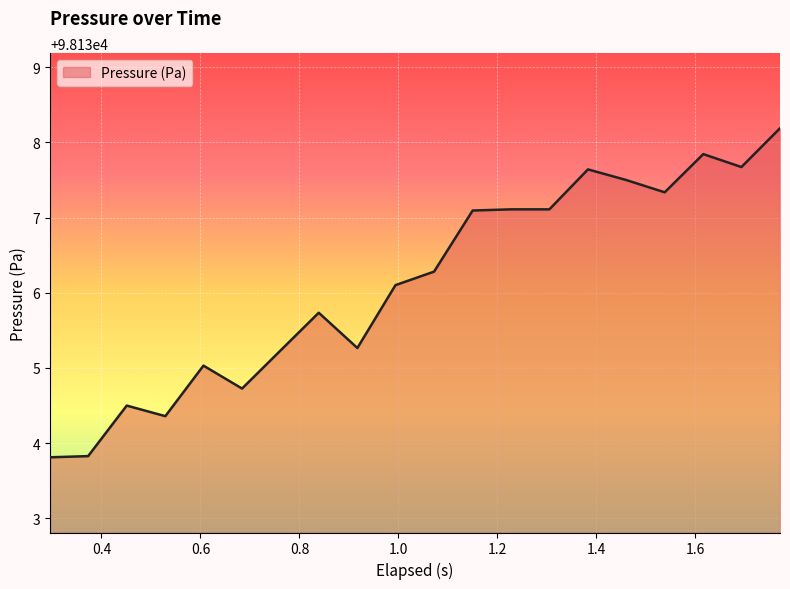

What is the minimum value shown in the chart?

98133.8